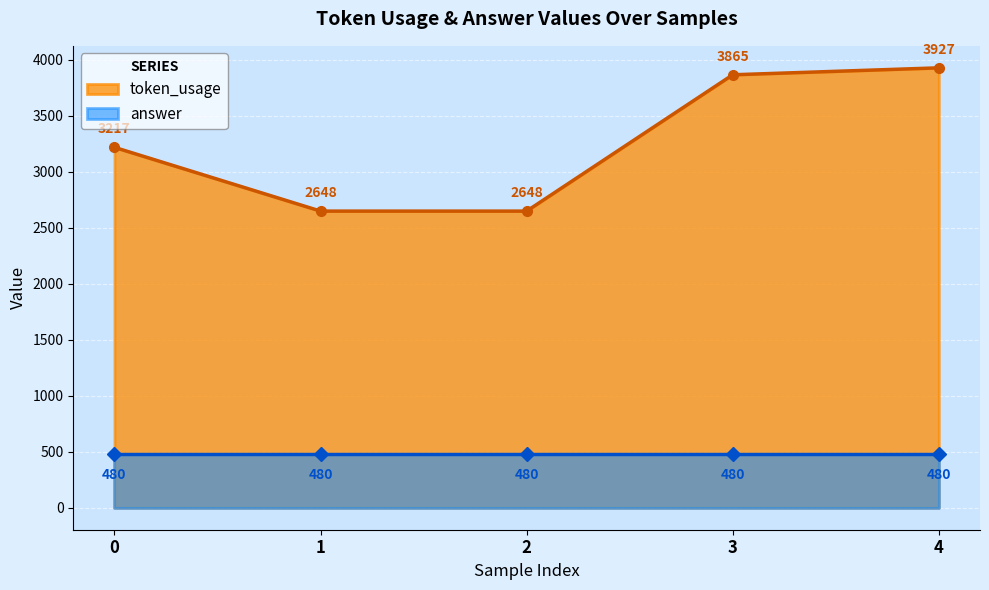

Is it true that the value at 4 is 3927?

True